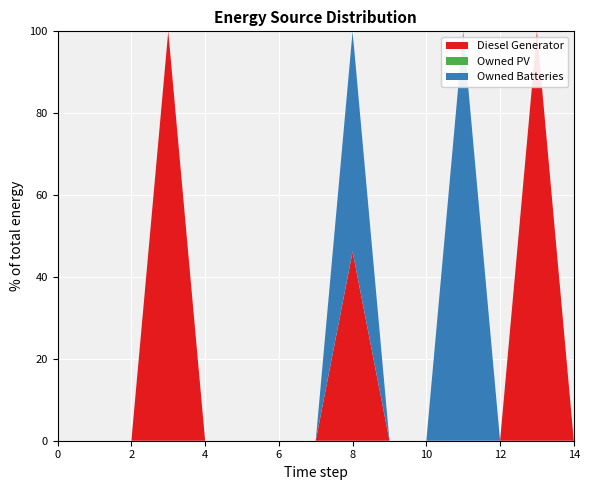

Reading right to left, transcribe all the data shown in this chart.

Diesel Generator: 14=0	13=321	12=0	11=0	10=0	9=0	8=321	7=0	6=0	5=0	4=0	3=400	2=0	1=0	0=0
Owned PV: 14=0	13=0	12=0	11=0	10=0	9=0	8=0	7=0	6=0	5=0	4=0	3=0	2=0	1=0	0=0
Owned Batteries: 14=0	13=0	12=0	11=275	10=0	9=0	8=374	7=0	6=0	5=0	4=0	3=0	2=0	1=0	0=0